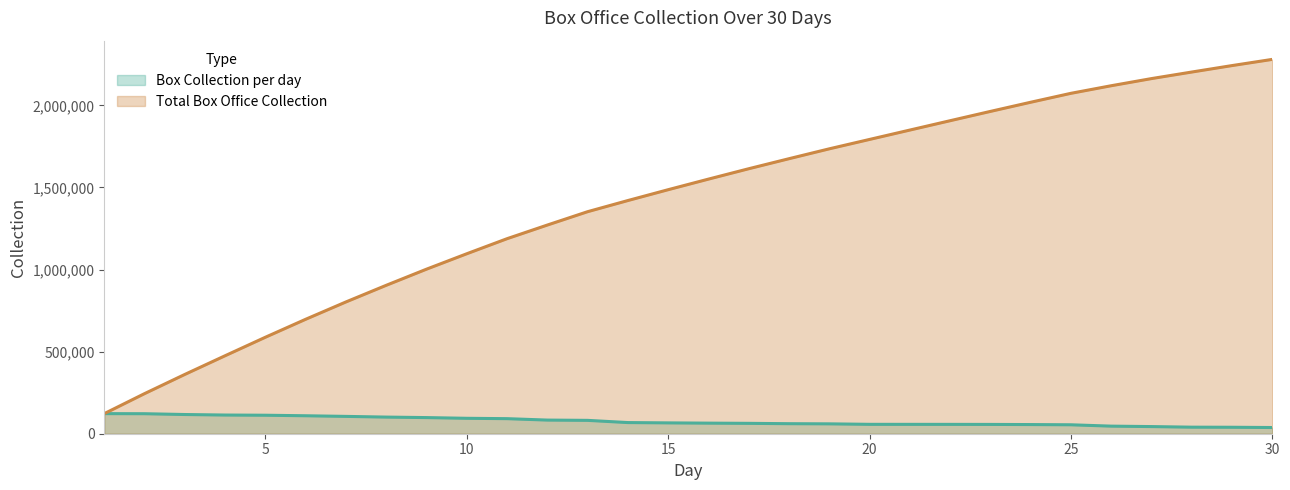

What is the difference between the second highest and minimum values in the Box Collection per day series?

84141